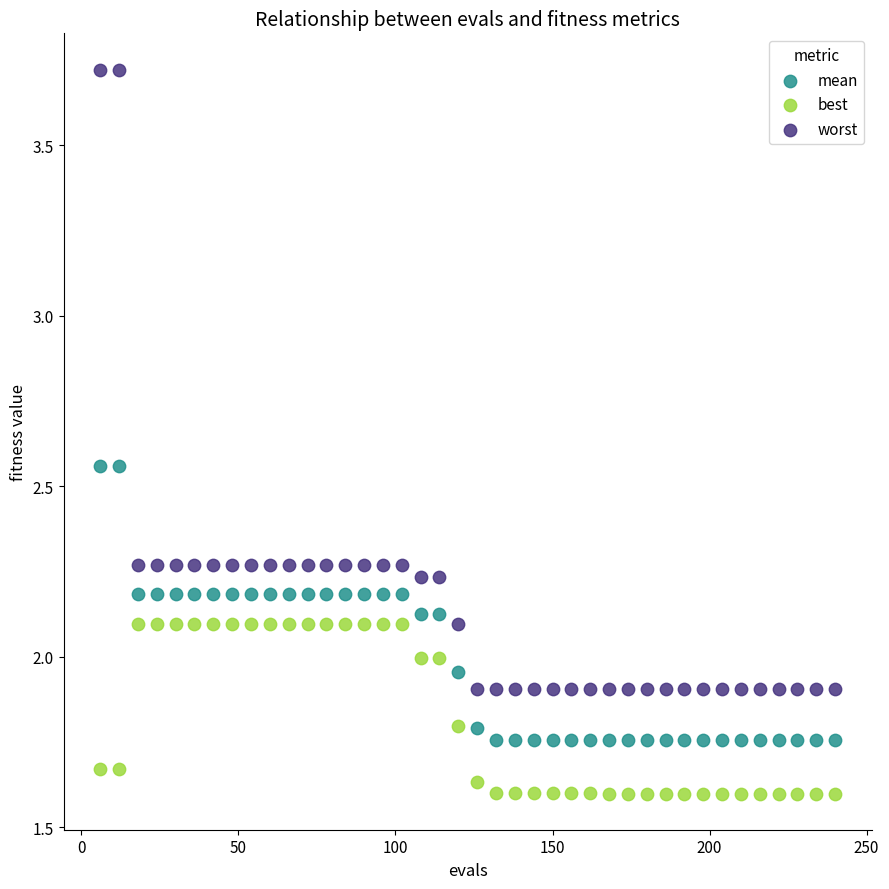

Which series reaches the minimum Y coordinate?

best